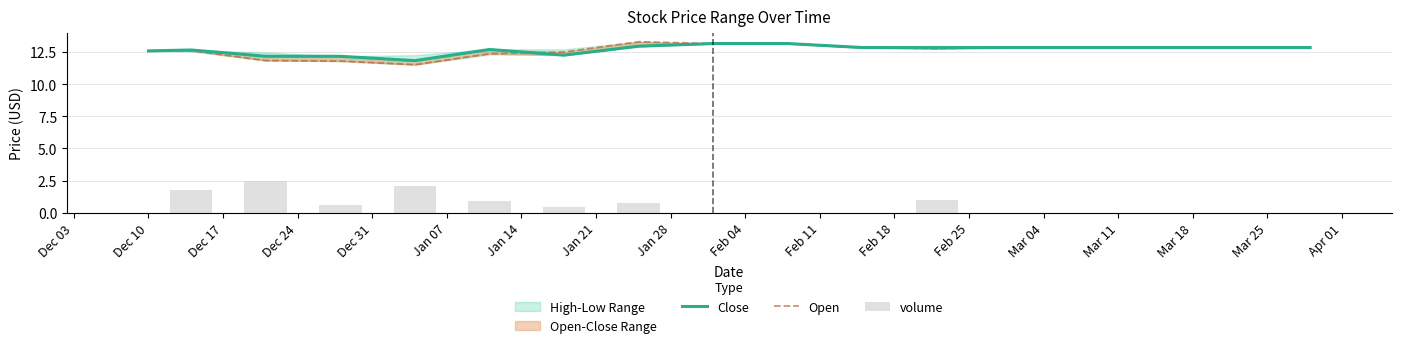

What is the sum of the Open values at Mar 11 and Dec 10?

25.4